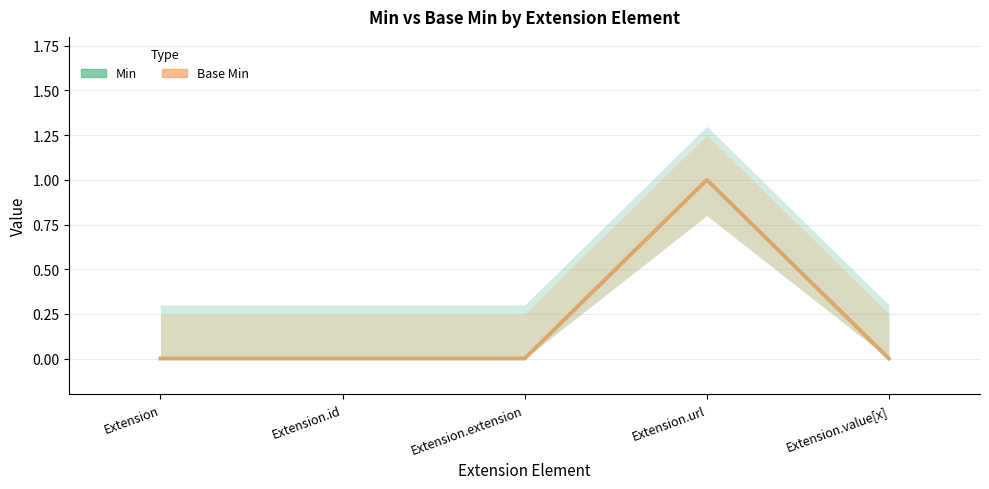

What is the difference between the maximum and minimum values in the Base Min series?

1